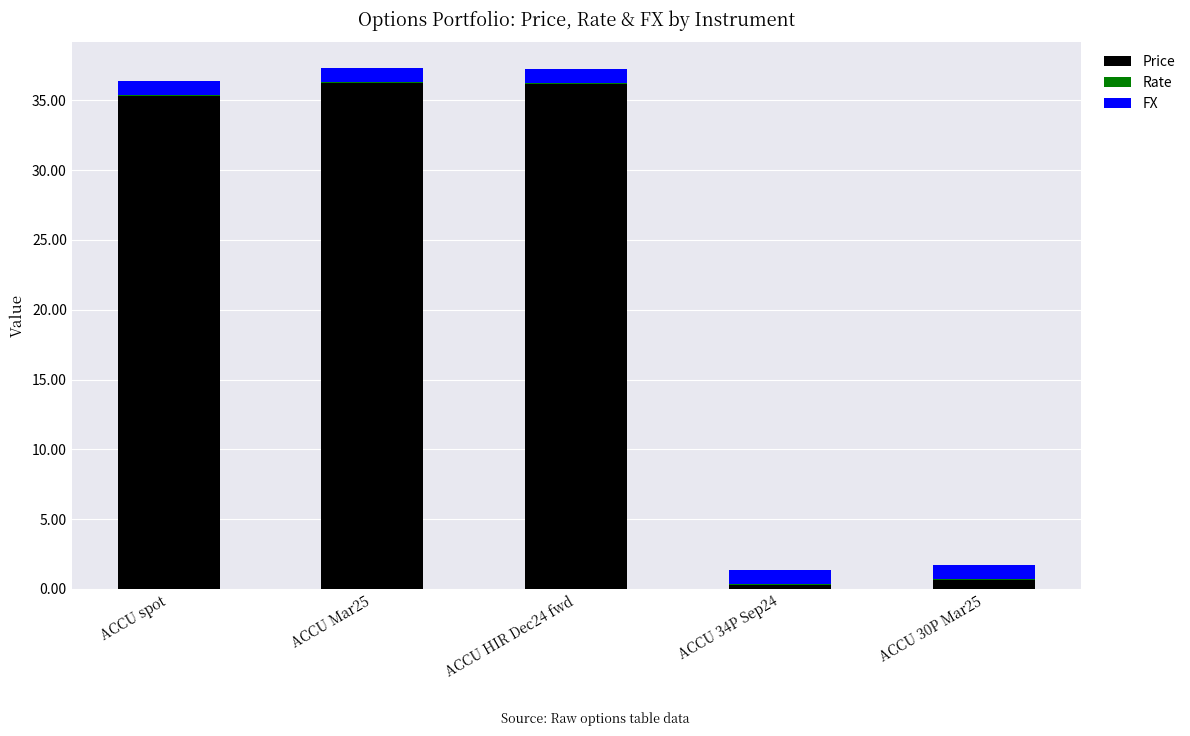

What is the total value across all series at ACCU Mar25?

37.3